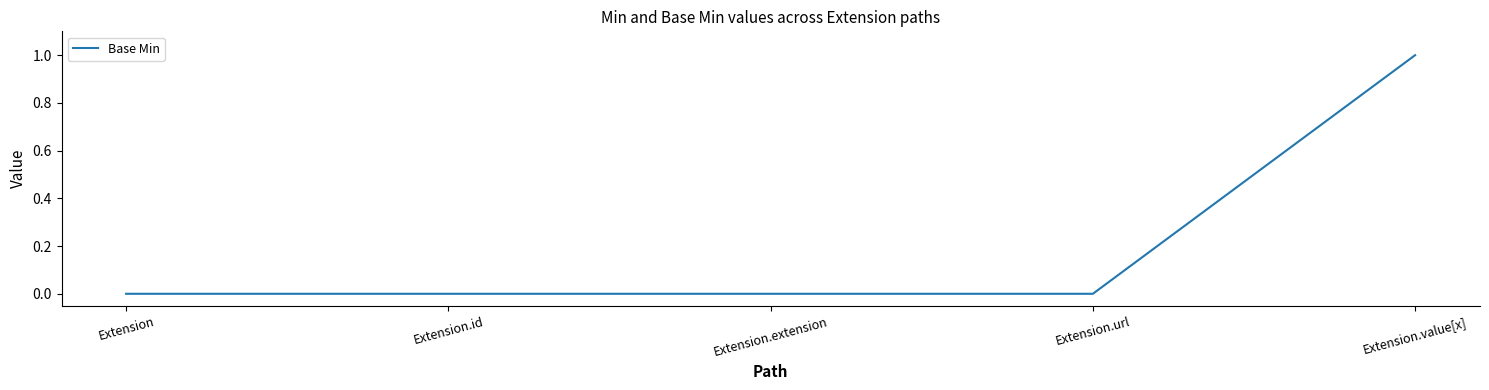

True or false: the data shows 0 at Extension.

True